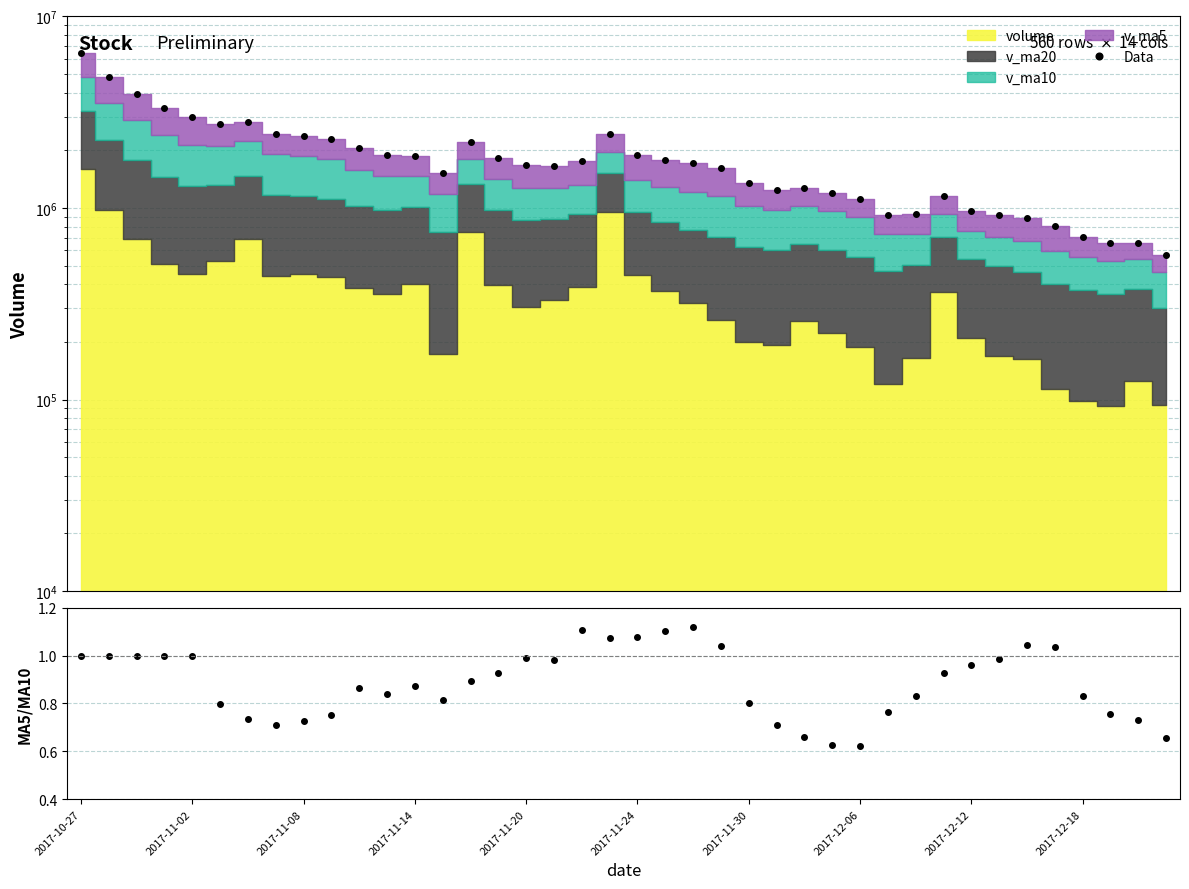

What is the difference between the second highest and minimum values in the Data series?

4268977.2